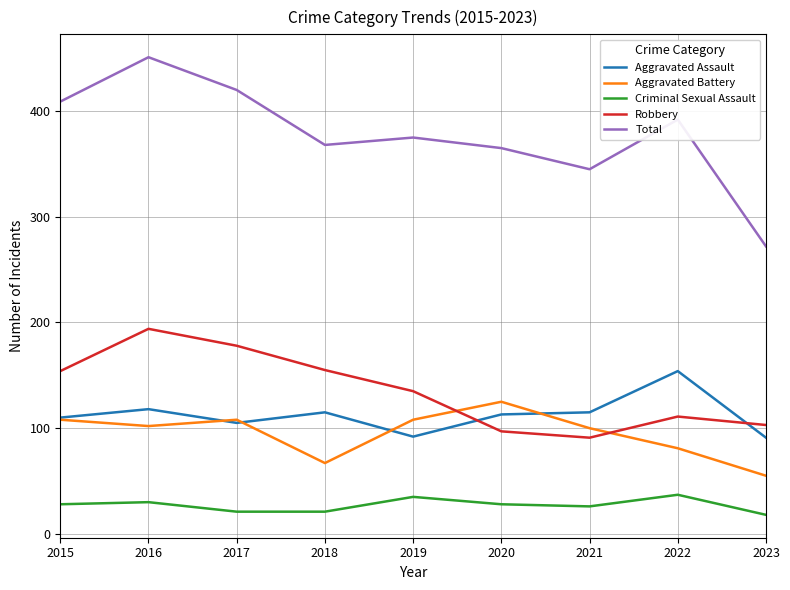

What is the average value of the Aggravated Assault series?

113